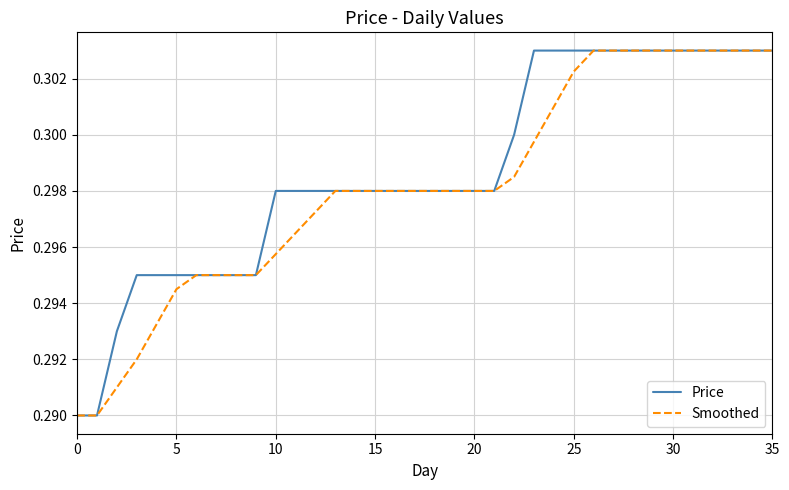

What is the value of the Smoothed point at the 2nd from the left?

0.3